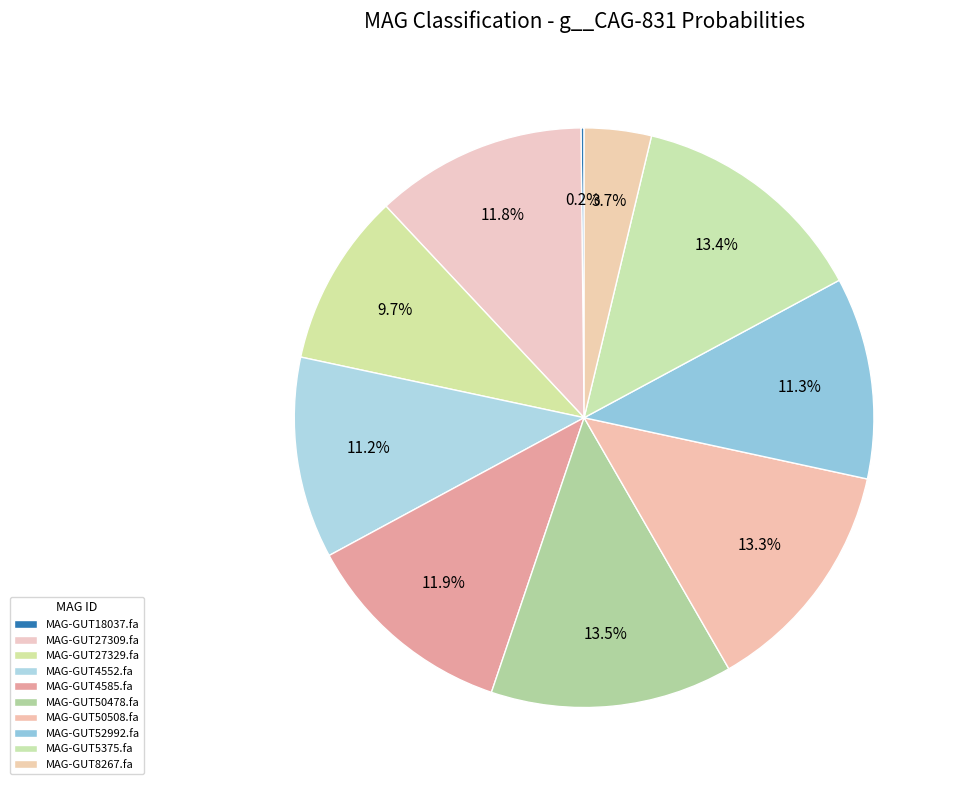

How many slices are in this pie chart?

10